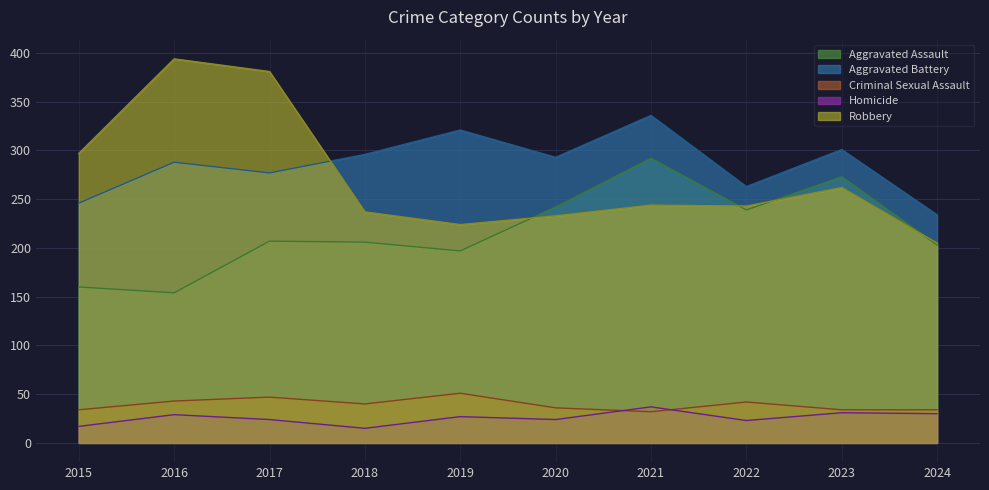

Where does the Criminal Sexual Assault series first go above 40?

2016